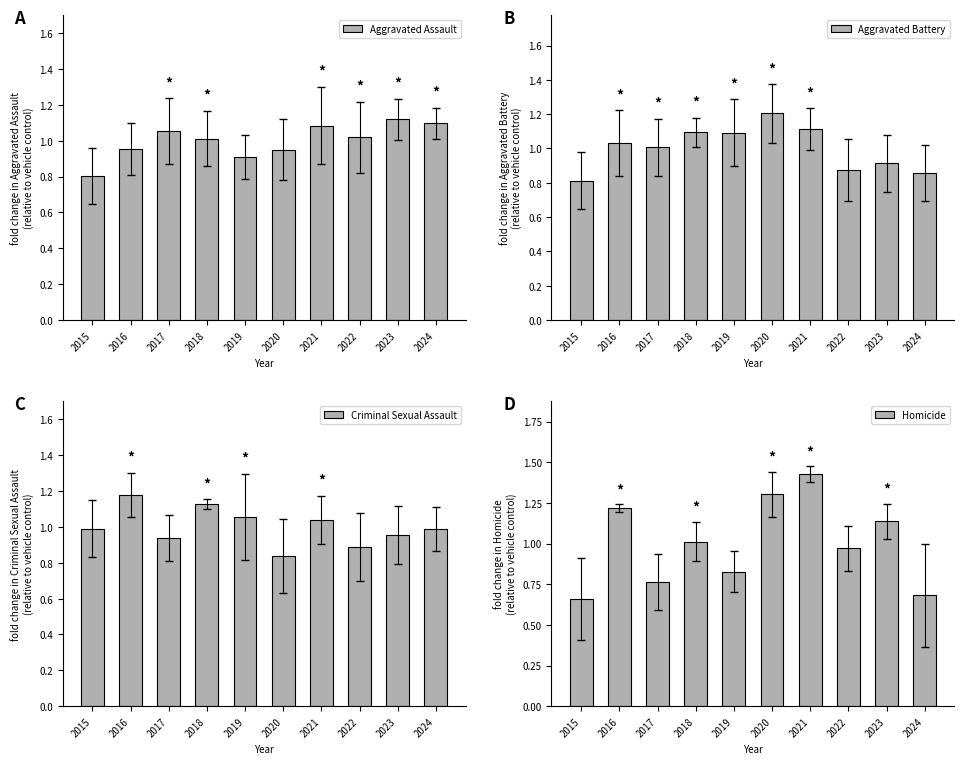

At 2019, list the series in order from smallest to largest.

Homicide, Aggravated Assault, Criminal Sexual Assault, Aggravated Battery